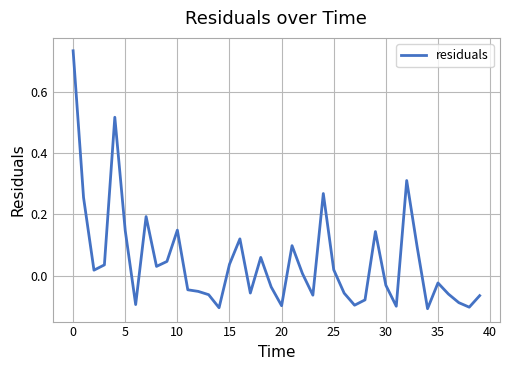

What is the difference between the maximum and minimum values?

0.8